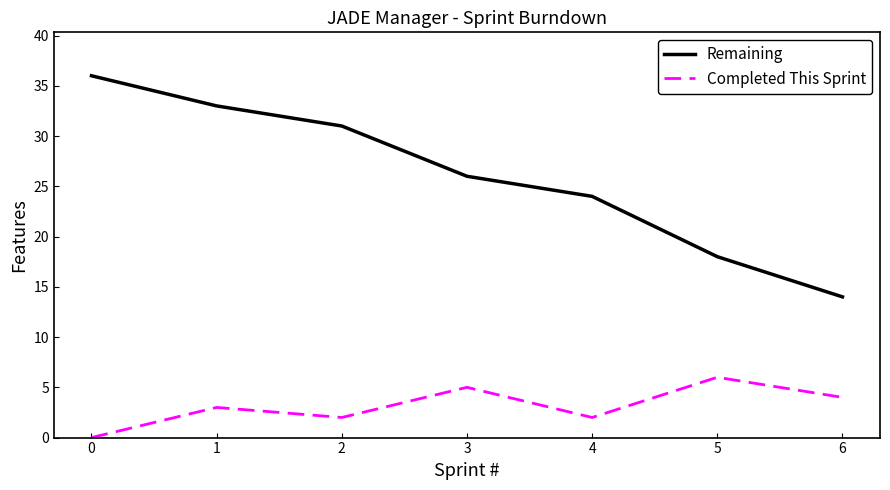

What value does the Completed This Sprint series have at 1?

3